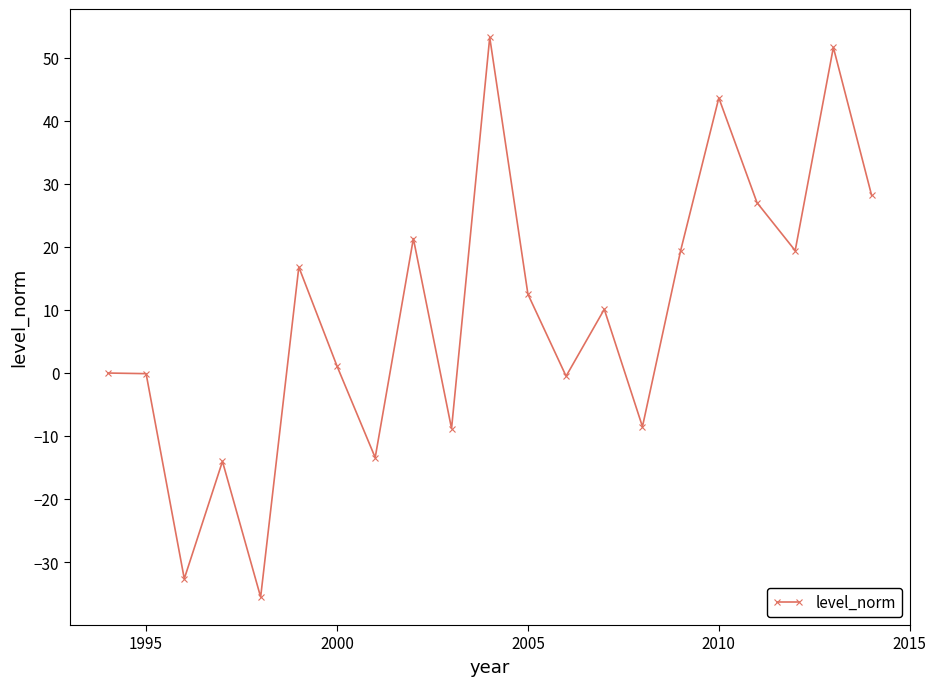

What is the difference between the maximum and second lowest values?

85.8